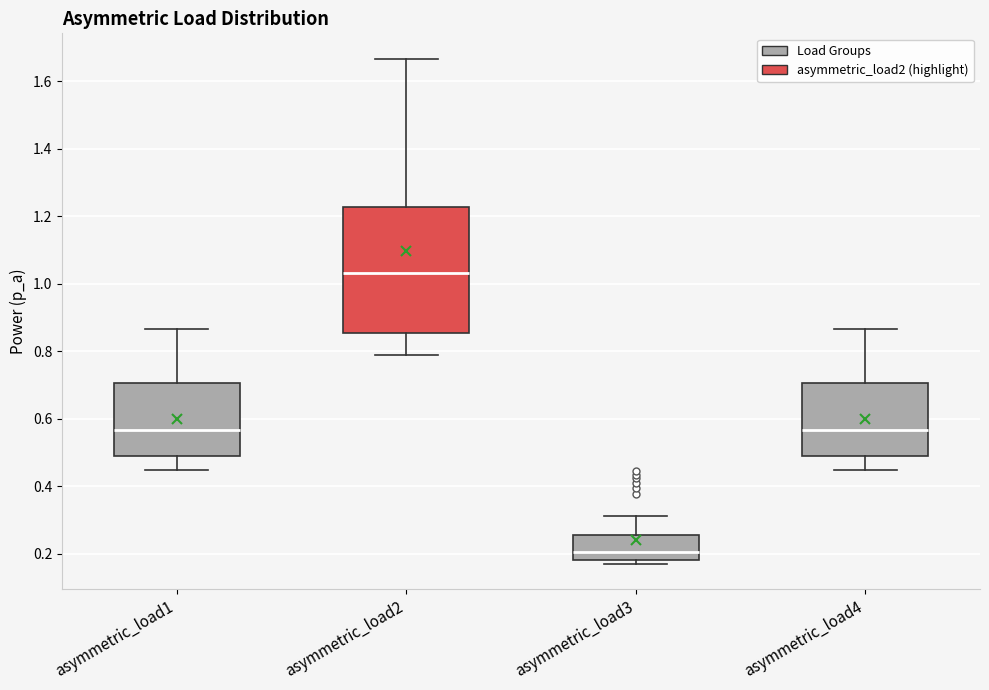

Which box has the lowest median line?

asymmetric_load3